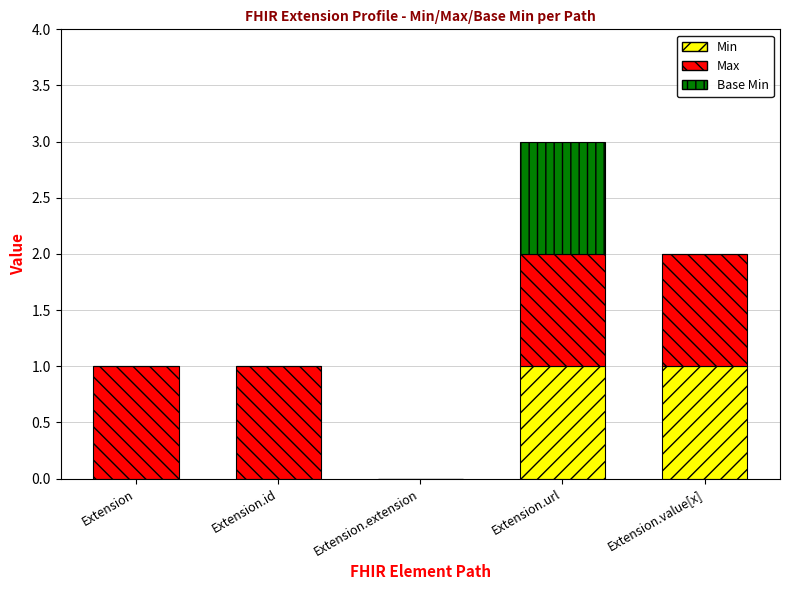

Reading left to right, list the values for the Min series.

Extension=0	Extension.id=0	Extension.extension=0	Extension.url=1	Extension.value[x]=1